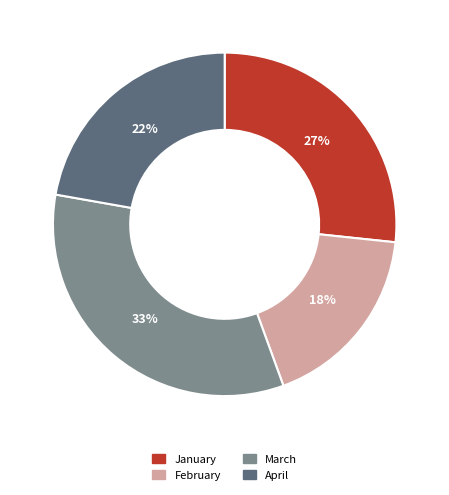

How many slices are in this pie chart?

4